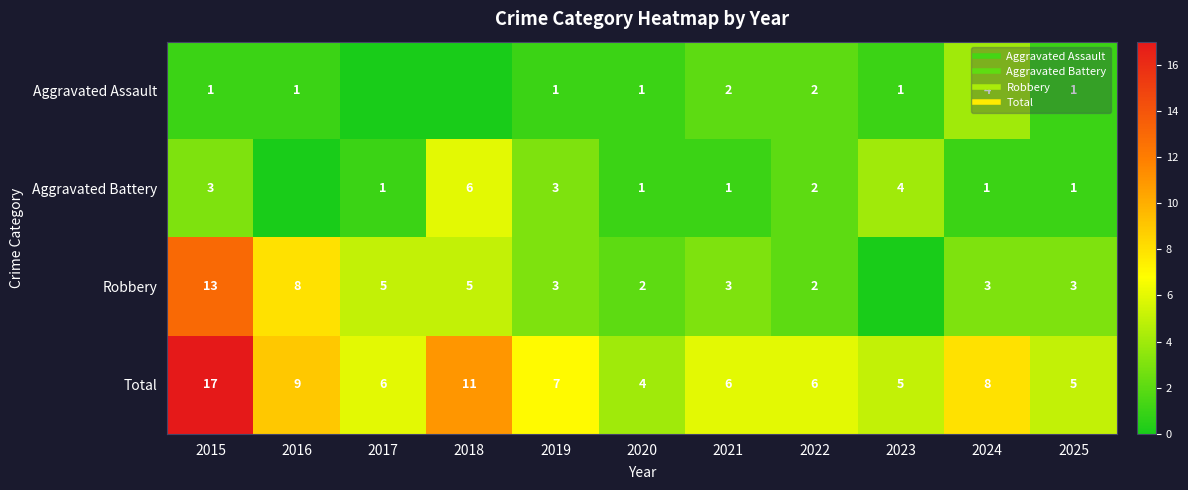

The Robbery series shows 2 at 2022. True or false?

True